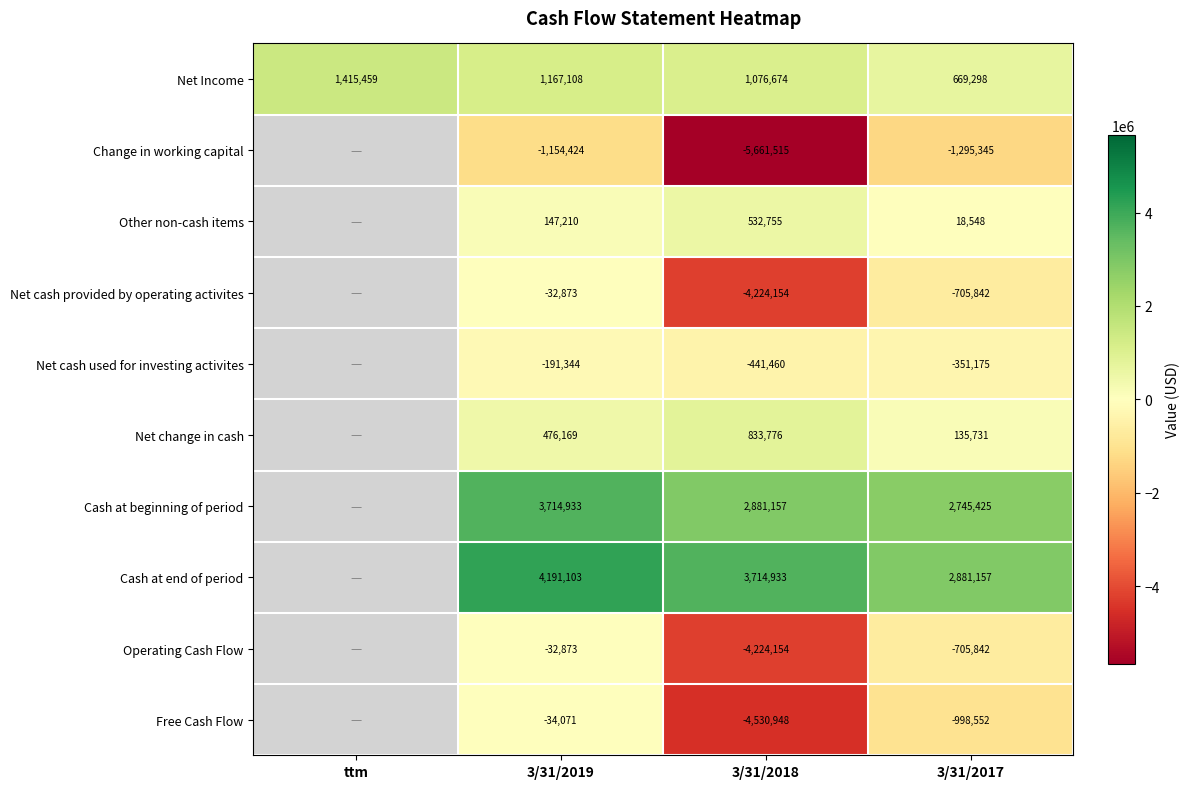

What is the greatest value displayed?

4191103